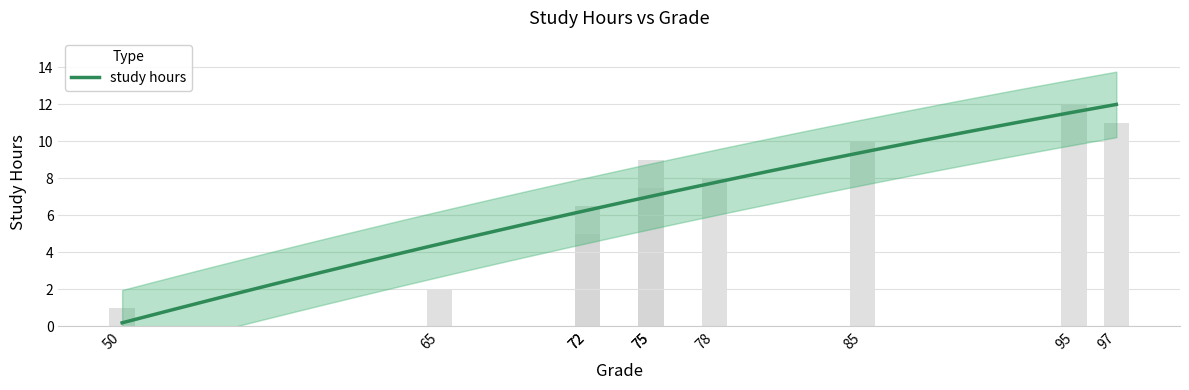

List the labels in order of value, smallest first.

50, 65, 72, 72, 75, 75, 78, 85, 95, 97